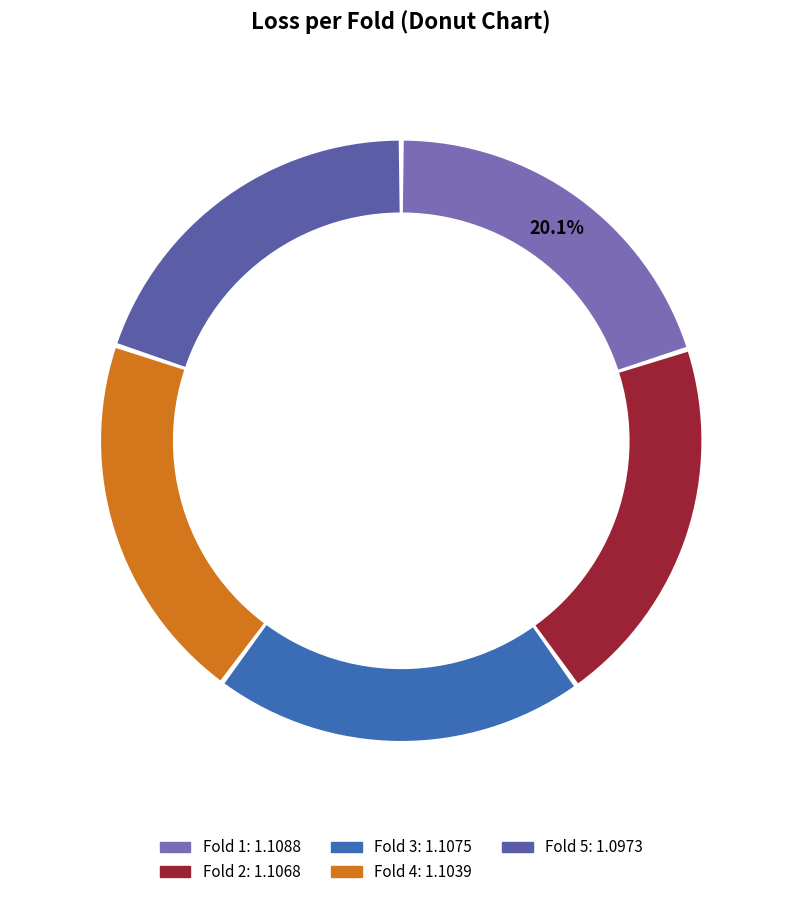

Rank the categories by value from highest to lowest.

Fold 1, Fold 3, Fold 2, Fold 4, Fold 5